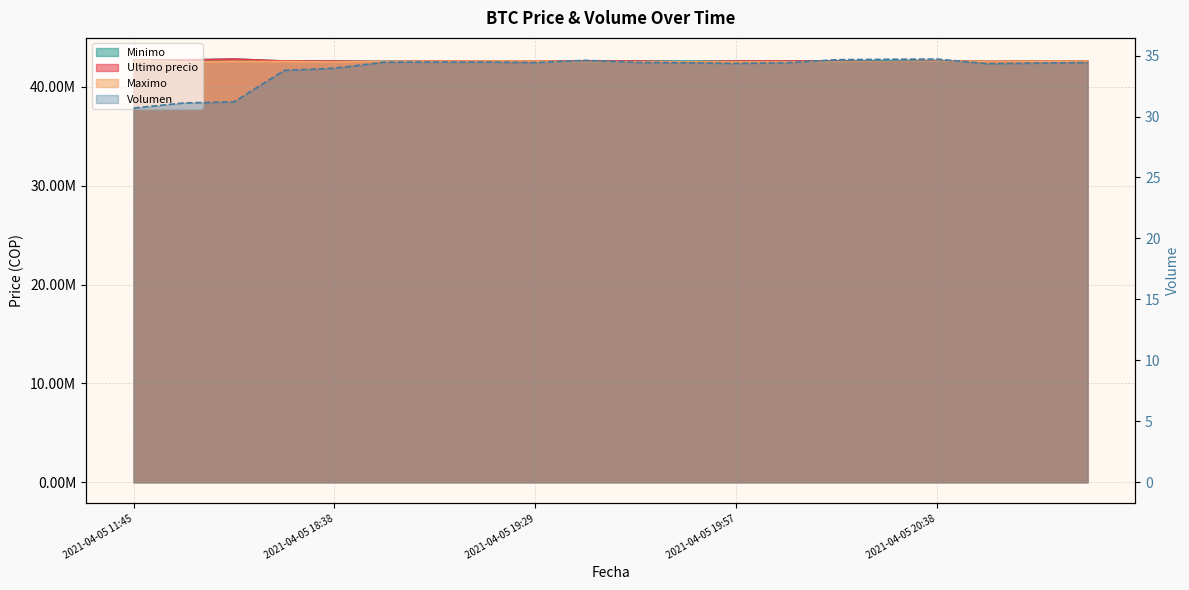

True or false: Maximo has more than 1 points higher than both neighbors.

True